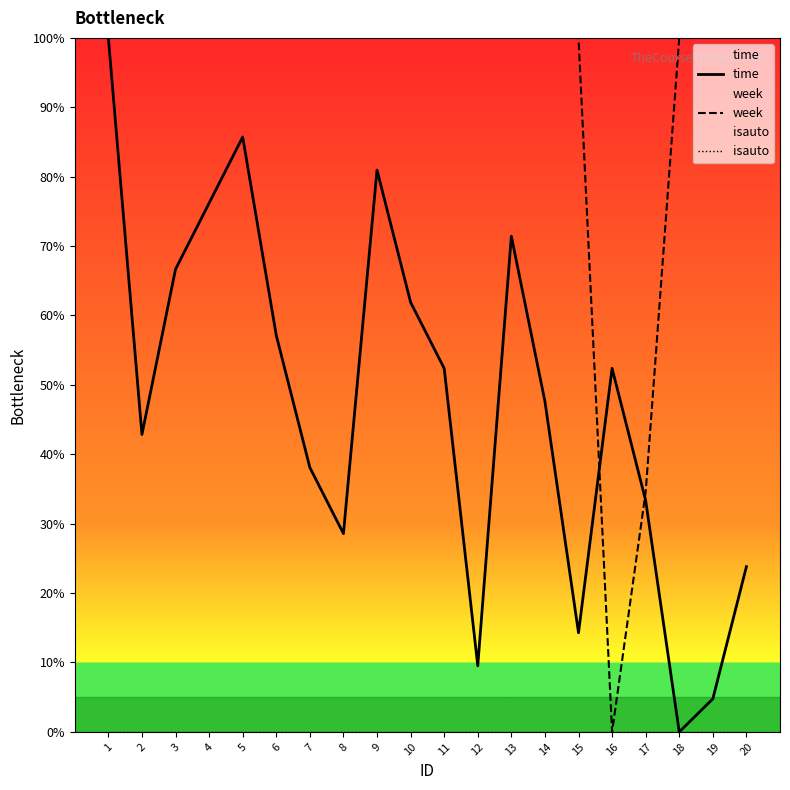

Between 16 and 3, which is larger?

3